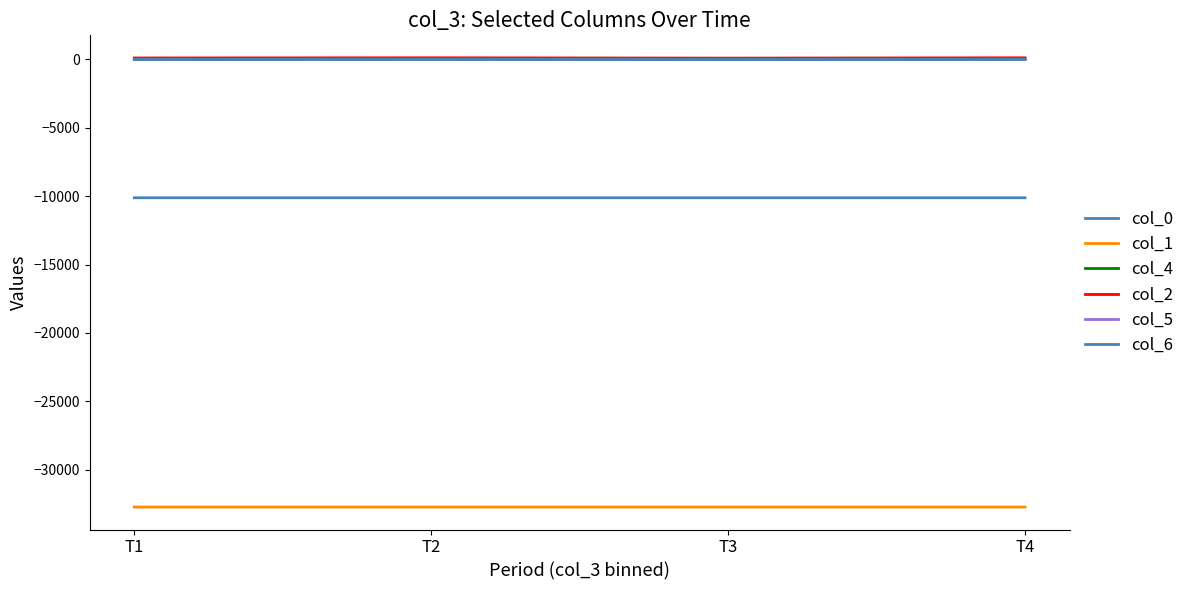

Where is the first local maximum for col_1?

T2